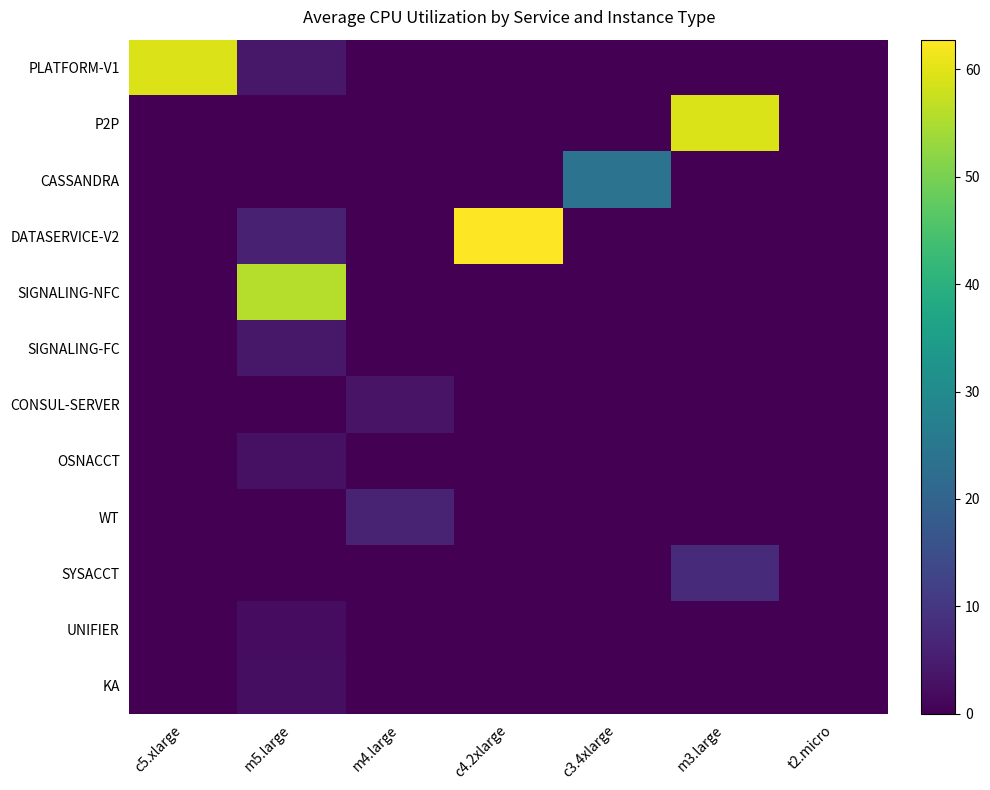

At how many categories does at least one series exceed 3?

6